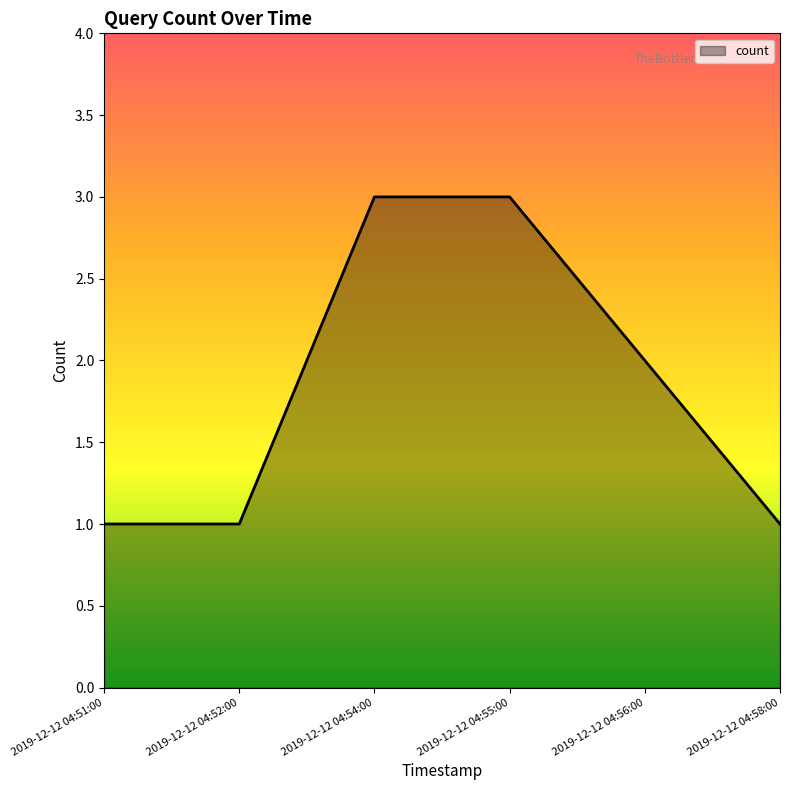

What is the ratio of the value at 2019-12-12 04:58:00 to the value at 2019-12-12 04:54:00?

0.3